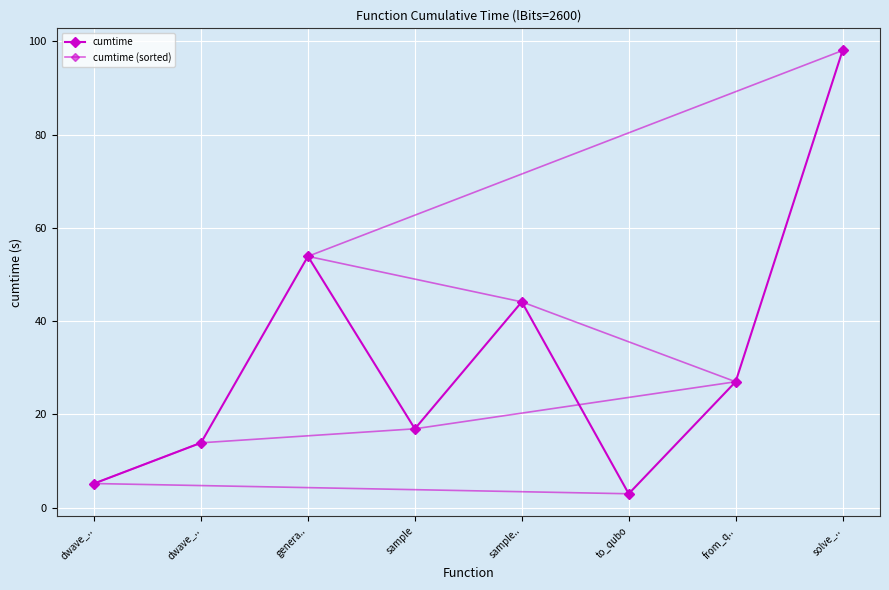

What is the difference between the second highest and minimum values in the cumtime (sorted) series?

50.9